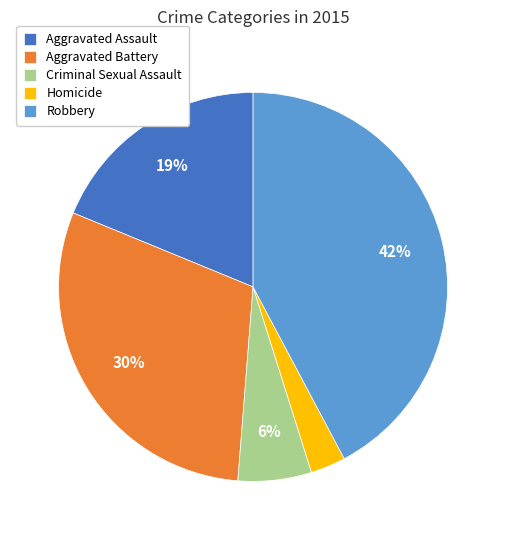

How many slices are in this pie chart?

5